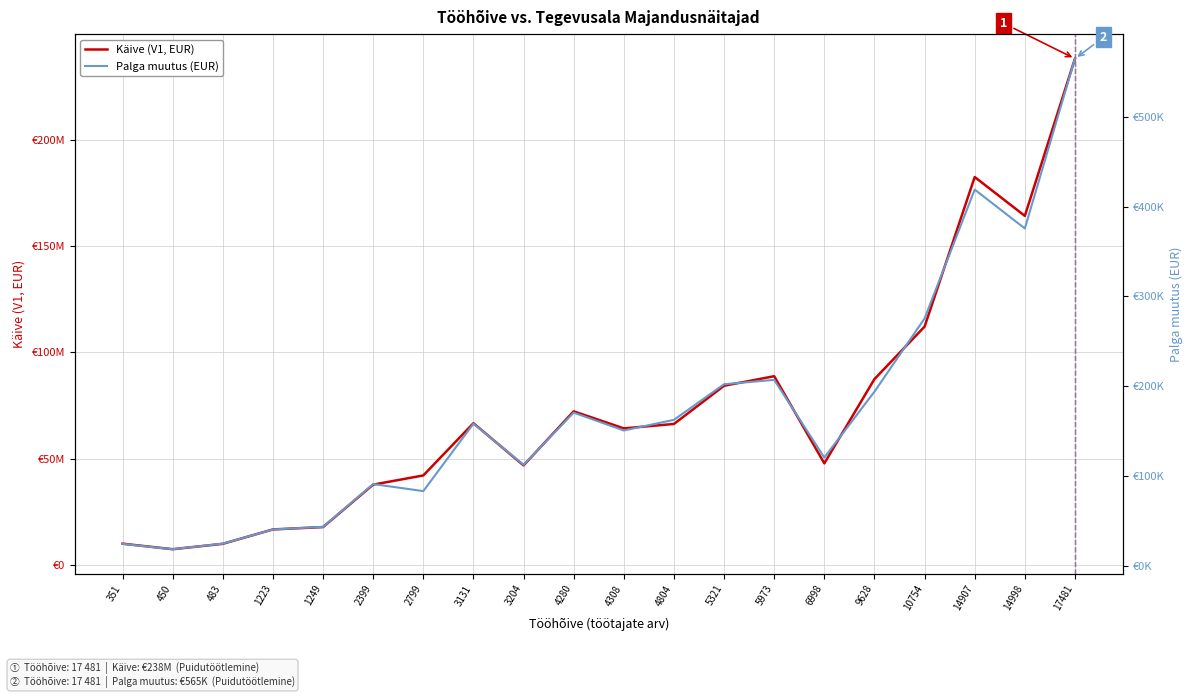

What is the maximum value for Palga muutus (EUR)?

565081.0